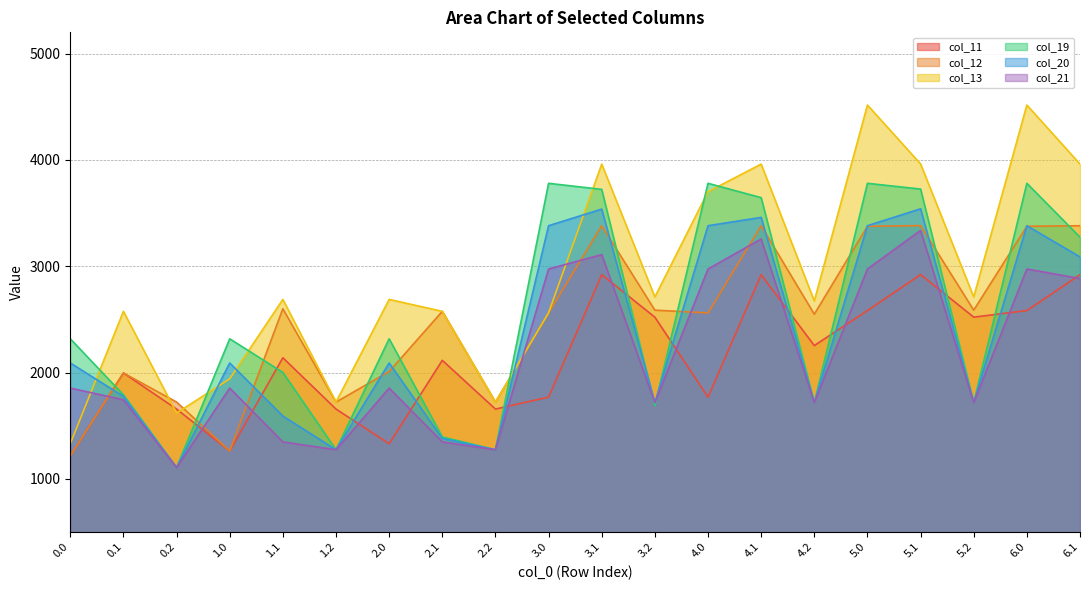

The value of col_19 at 2.2 is 1274.1. True or false?

True